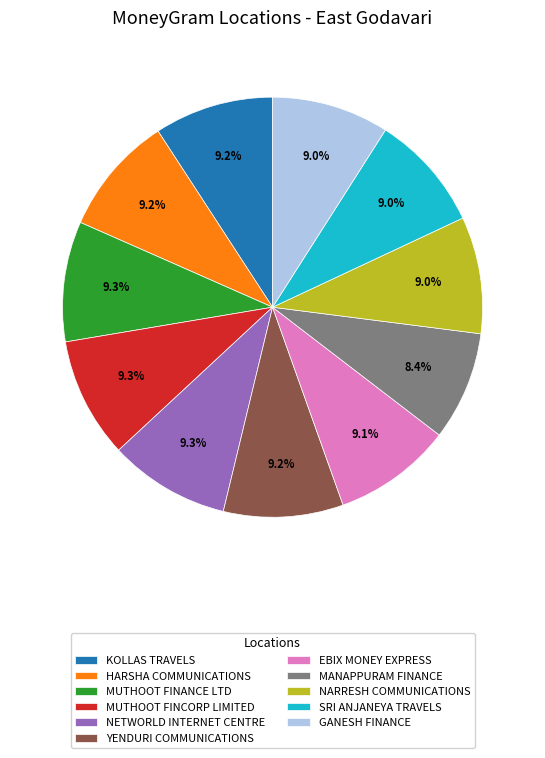

How many slices are in this pie chart?

11